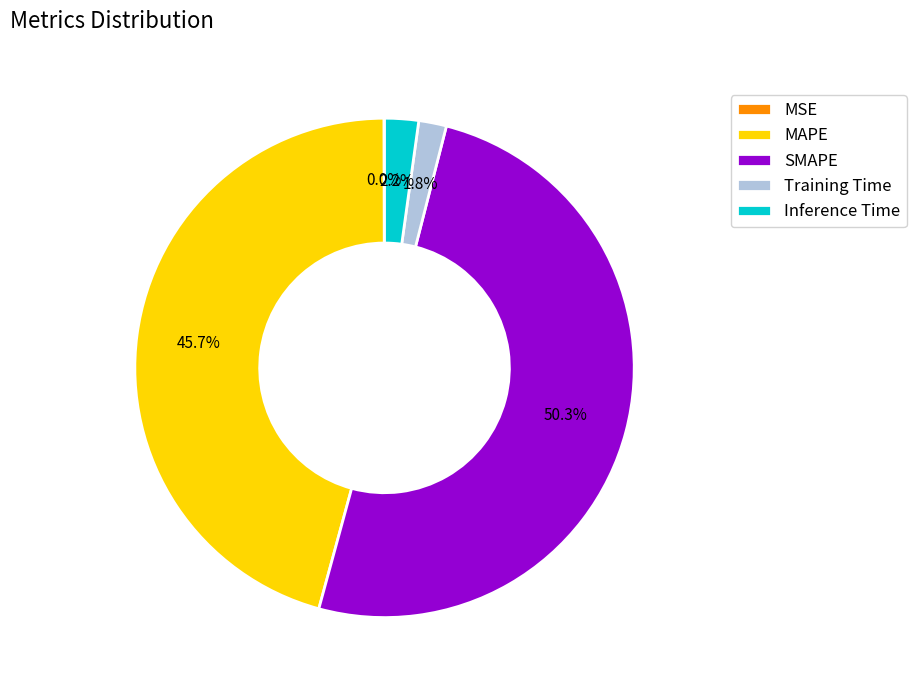

Between Inference Time and SMAPE, which is larger?

SMAPE